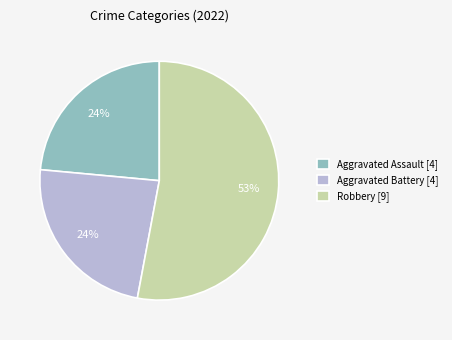

Is it true that Aggravated Battery [4] is 35% of the pie?

False